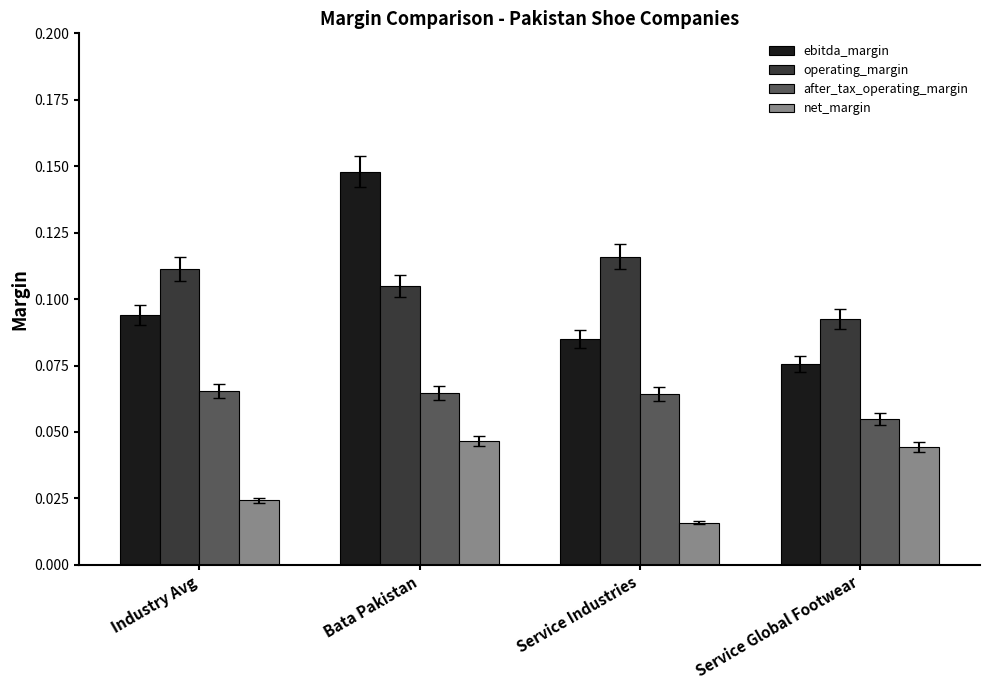

At which category is the sum across all series the highest?

Bata Pakistan